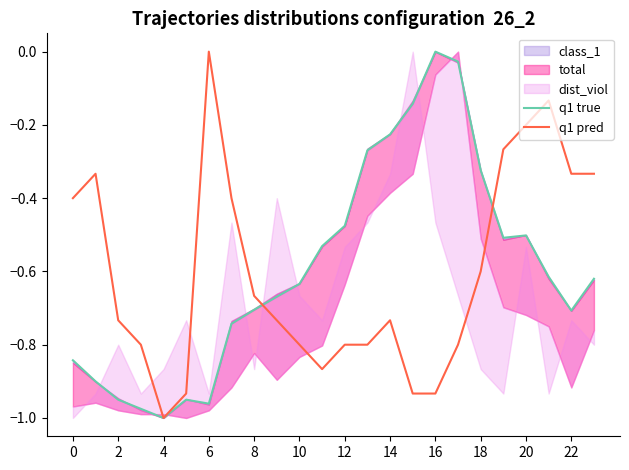

How many lines are shown in the chart?

2